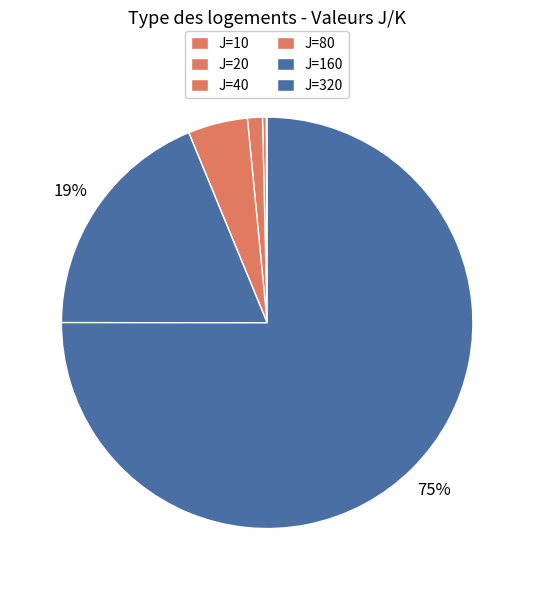

Is there any slice that represents more than half of the pie?

Yes